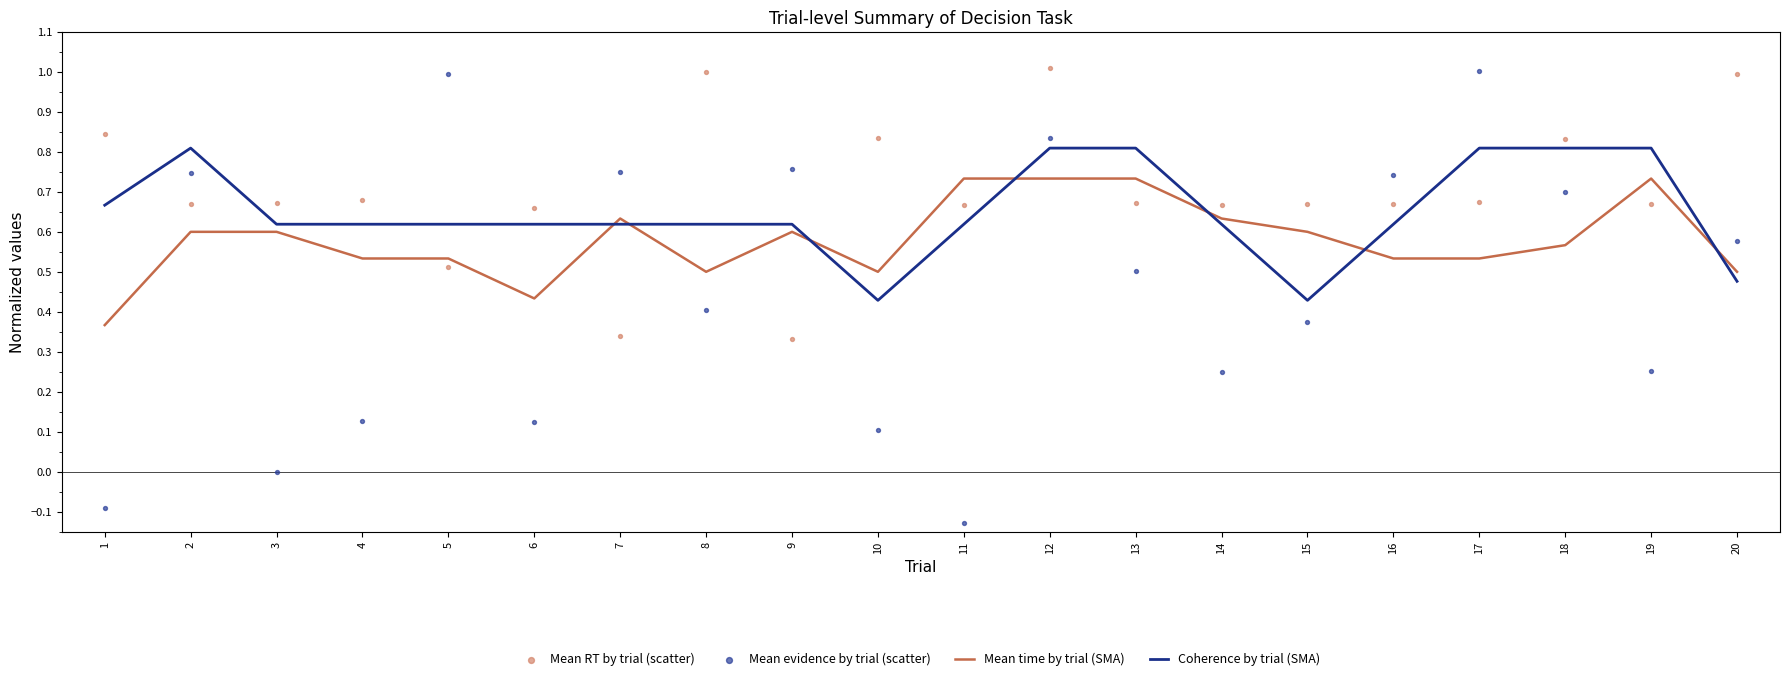

Which series contains the highest Y value?

Mean RT by trial (scatter)